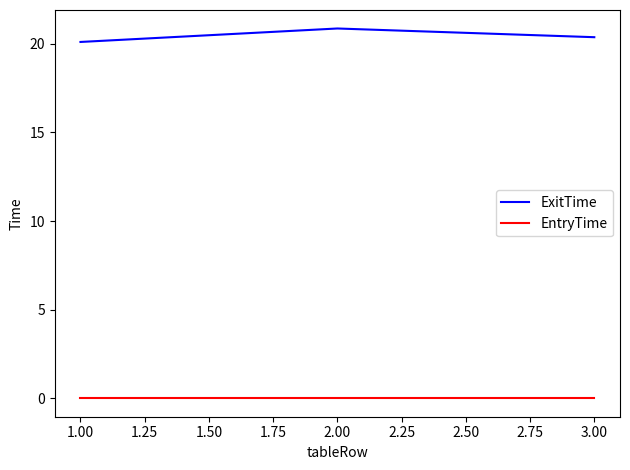

At which category is the sum across all series the highest?

2.00